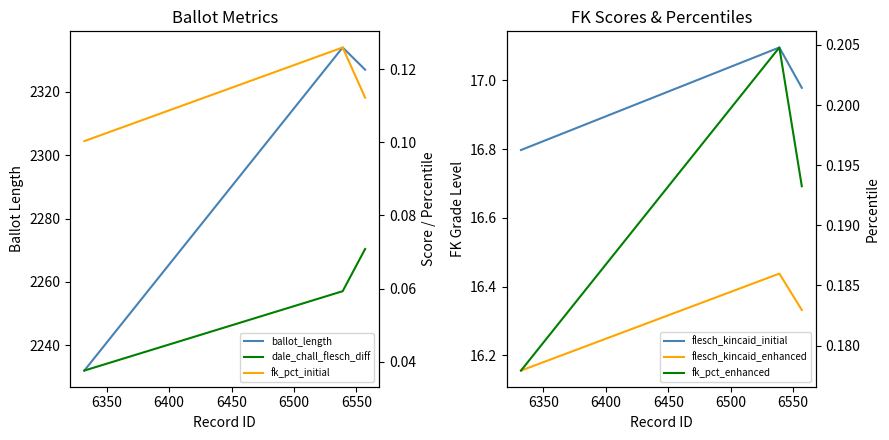

What are all the series names shown in the legend?

ballot_length, flesch_kincaid_initial, flesch_kincaid_enhanced, dale_chall_flesch_diff, fk_pct_initial, fk_pct_enhanced